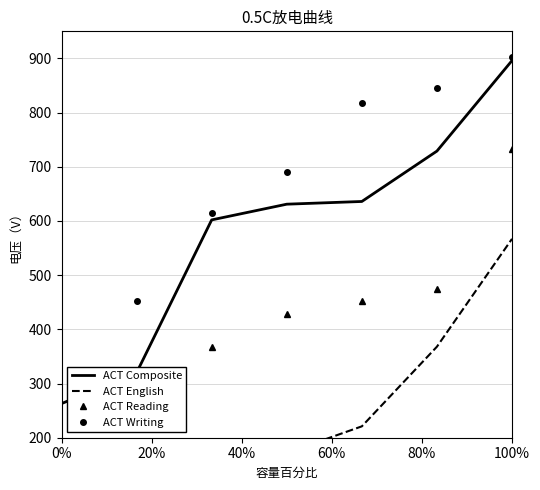

What is the difference between the maximum and minimum values in the ACT English series?

500